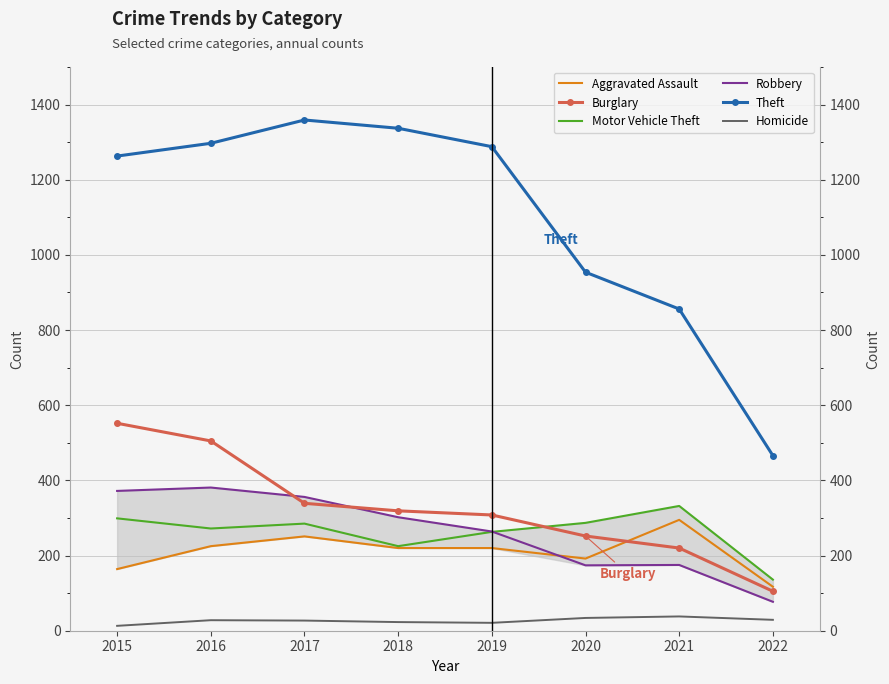

Which category has the highest value in the Robbery series?

2016